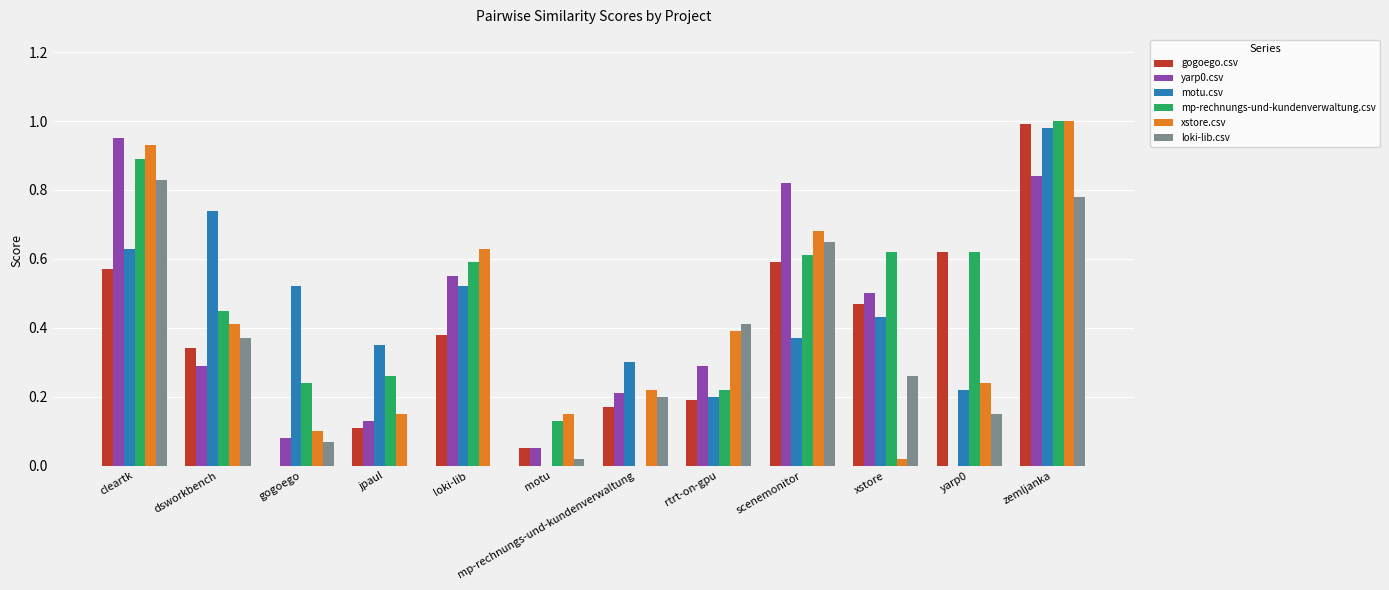

How many distinct data groups are displayed?

6